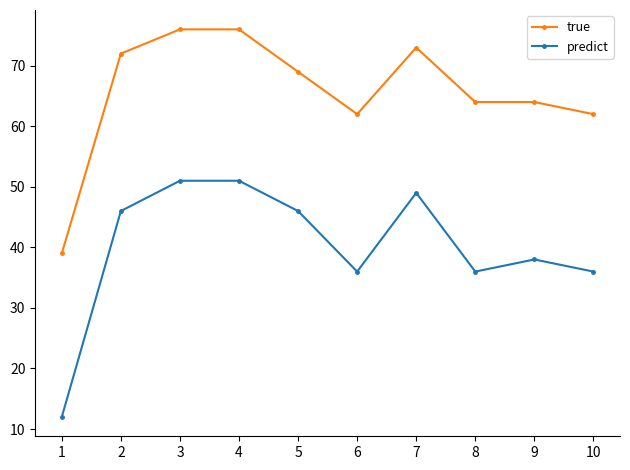

Reading left to right, list all the values displayed in this chart.

true: 1=39	2=72	3=76	4=76	5=69	6=62	7=73	8=64	9=64	10=62
predict: 1=12	2=46	3=51	4=51	5=46	6=36	7=49	8=36	9=38	10=36